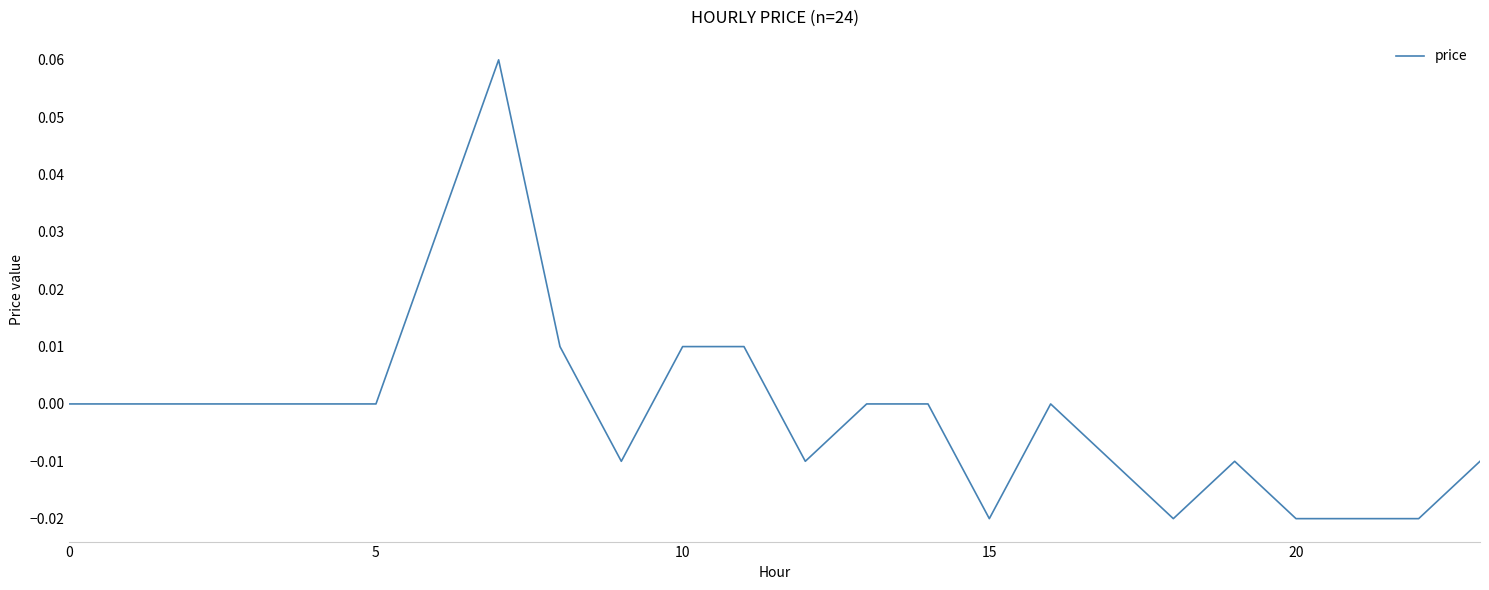

Which category has the highest value across all series?

7